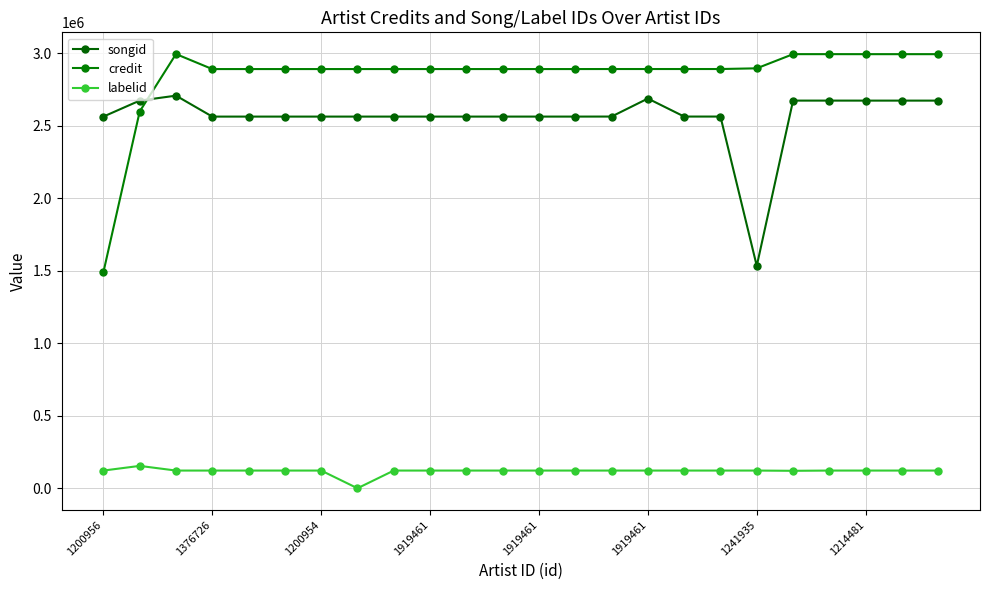

Which series has the largest range (max minus min)?

credit